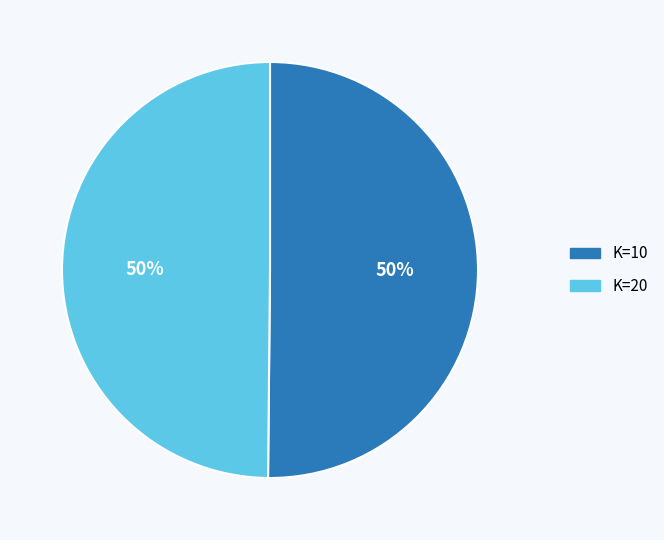

How many slices are in this pie chart?

2